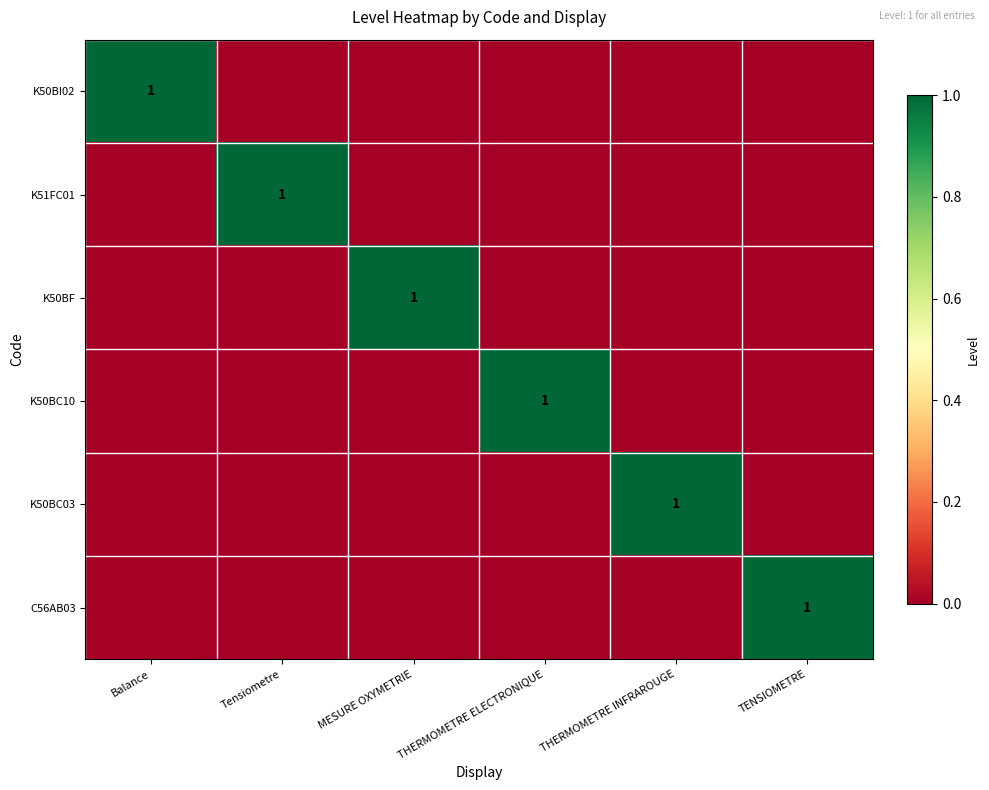

Between THERMOMETRE INFRAROUGE and Tensiometre, which is larger?

THERMOMETRE INFRAROUGE